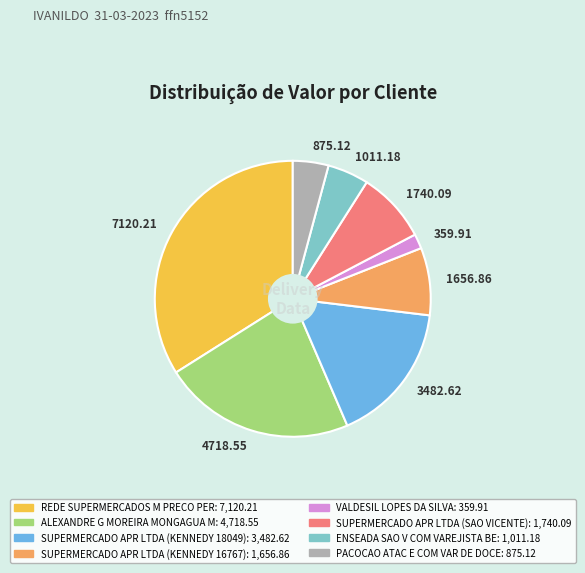

What is the smallest slice in the pie chart?

359.91